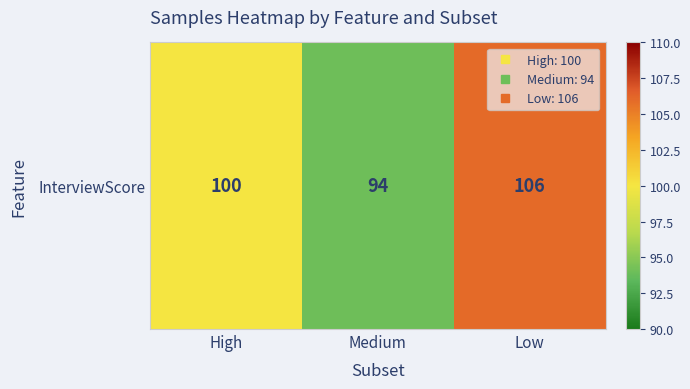

Reading right to left, transcribe all the data shown in this chart.

106	94	100